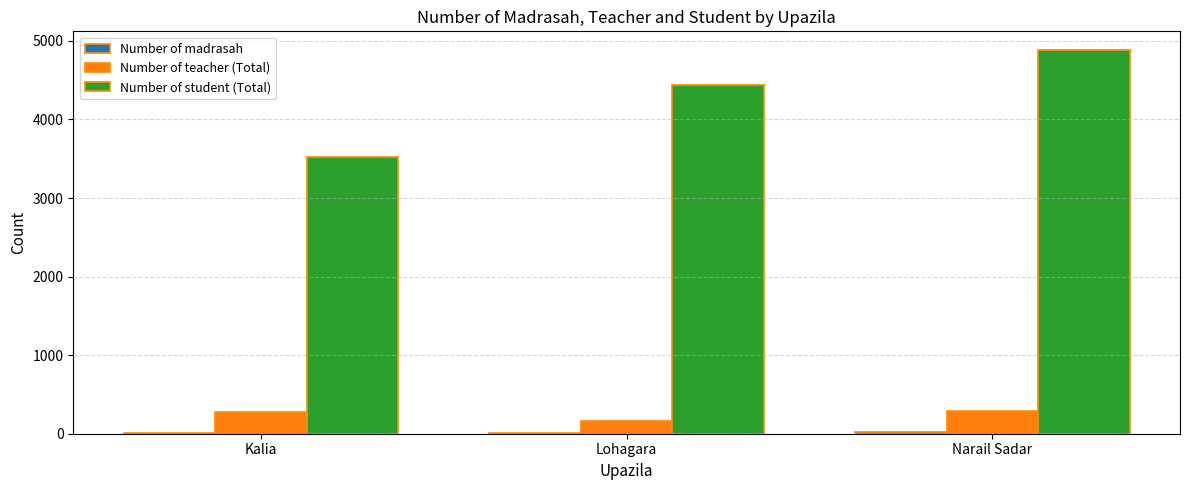

How many data points does each series have?

3